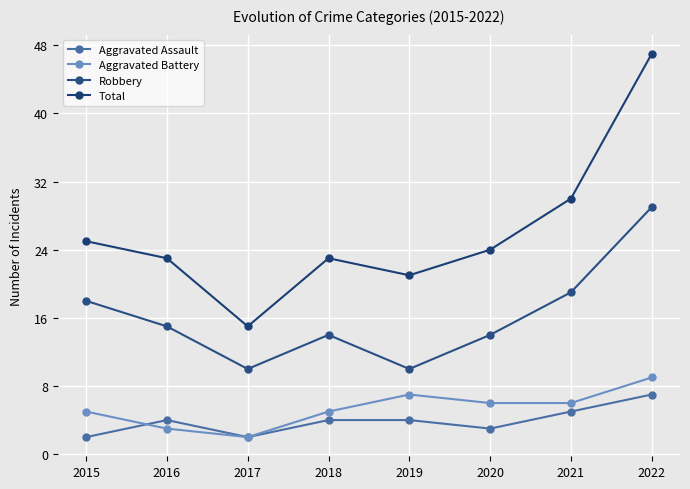

What is the difference between the maximum and minimum values in the Total series?

32